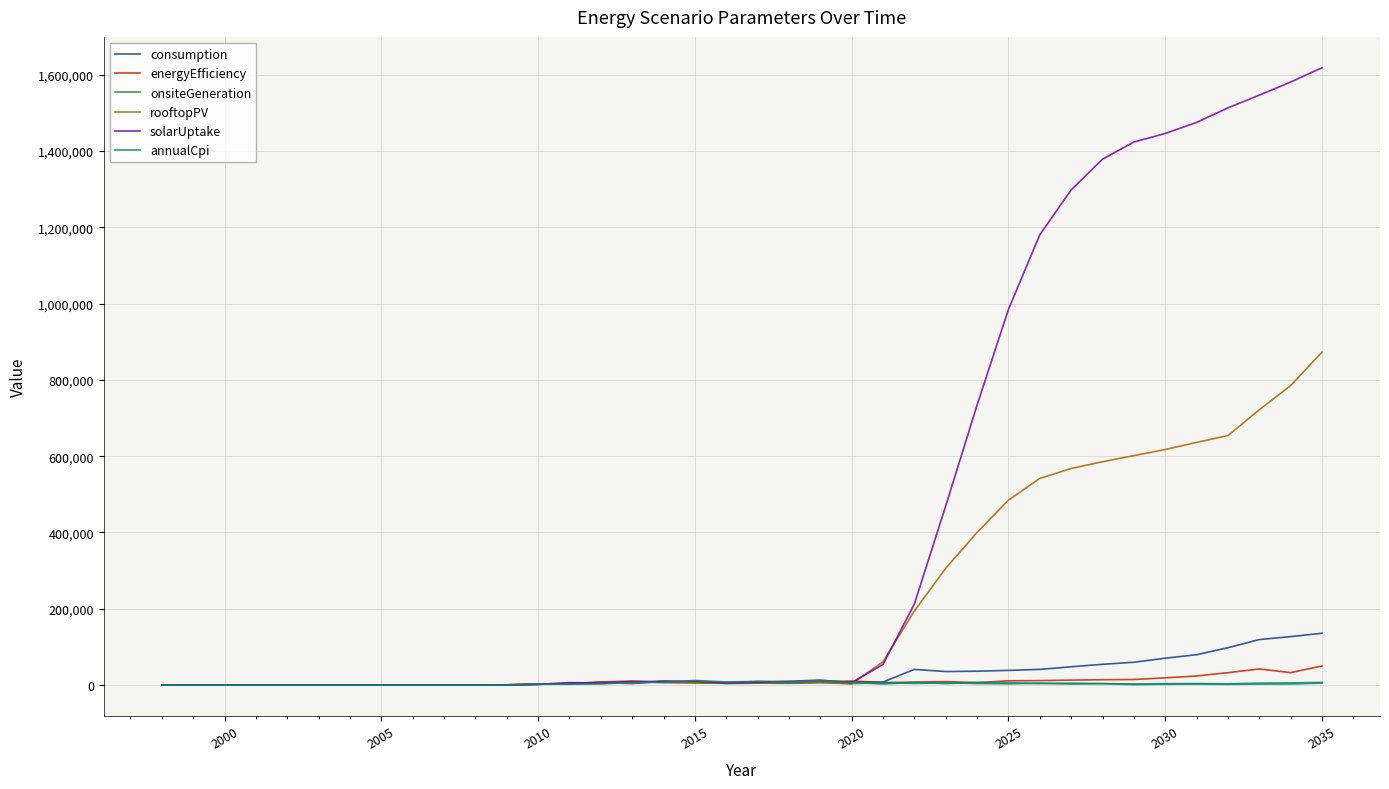

What is the maximum value shown in the chart?

1618069.8